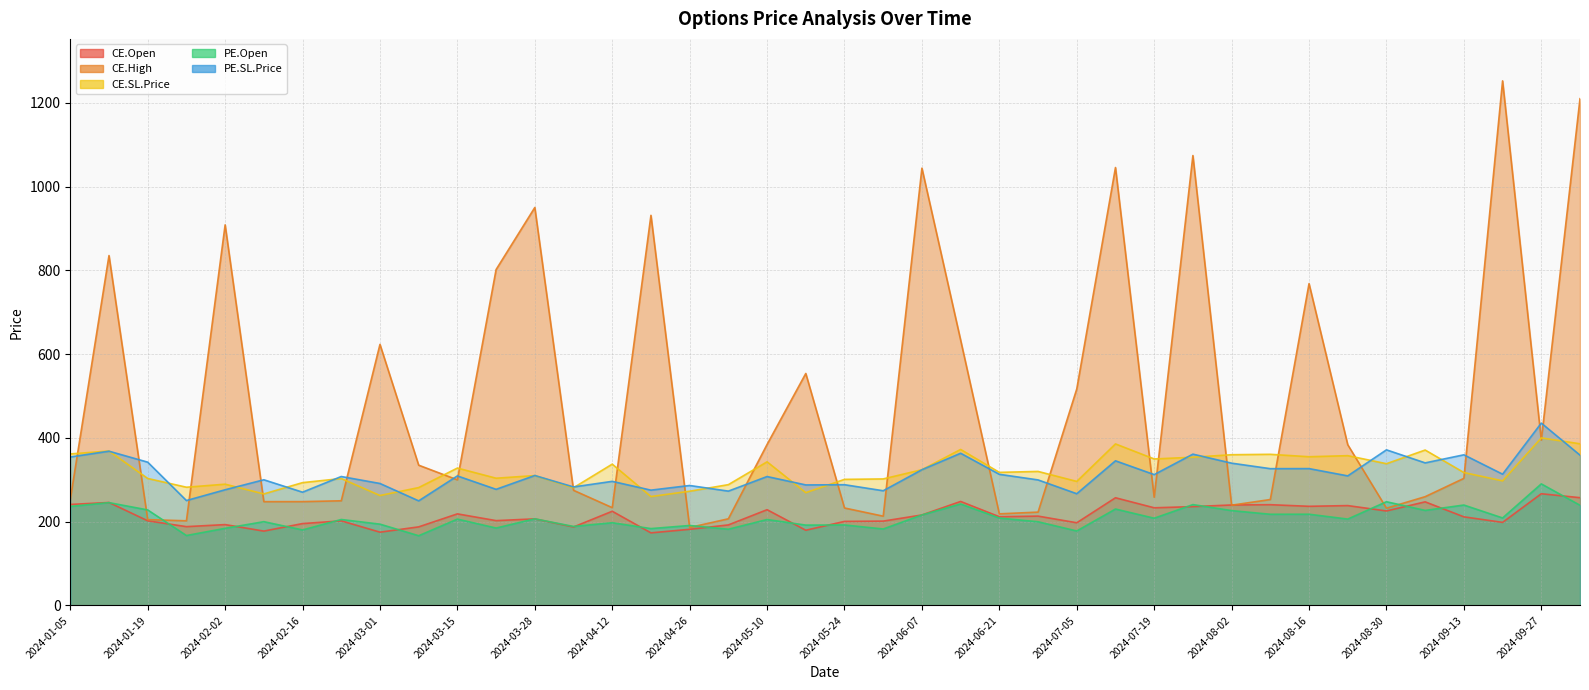

Between 2024-05-17 and 2024-08-02, which series saw the biggest shift?

CE.High